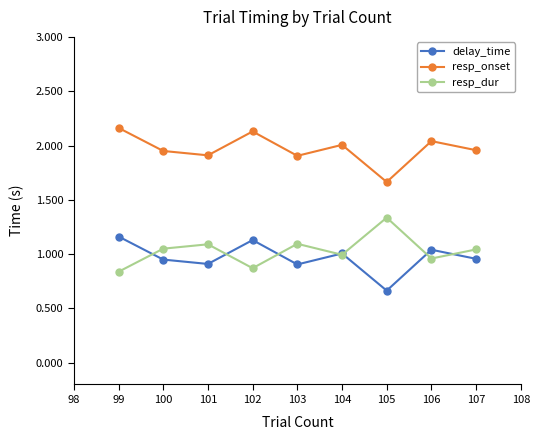

The resp_dur series shows 0.4 at 103. True or false?

False